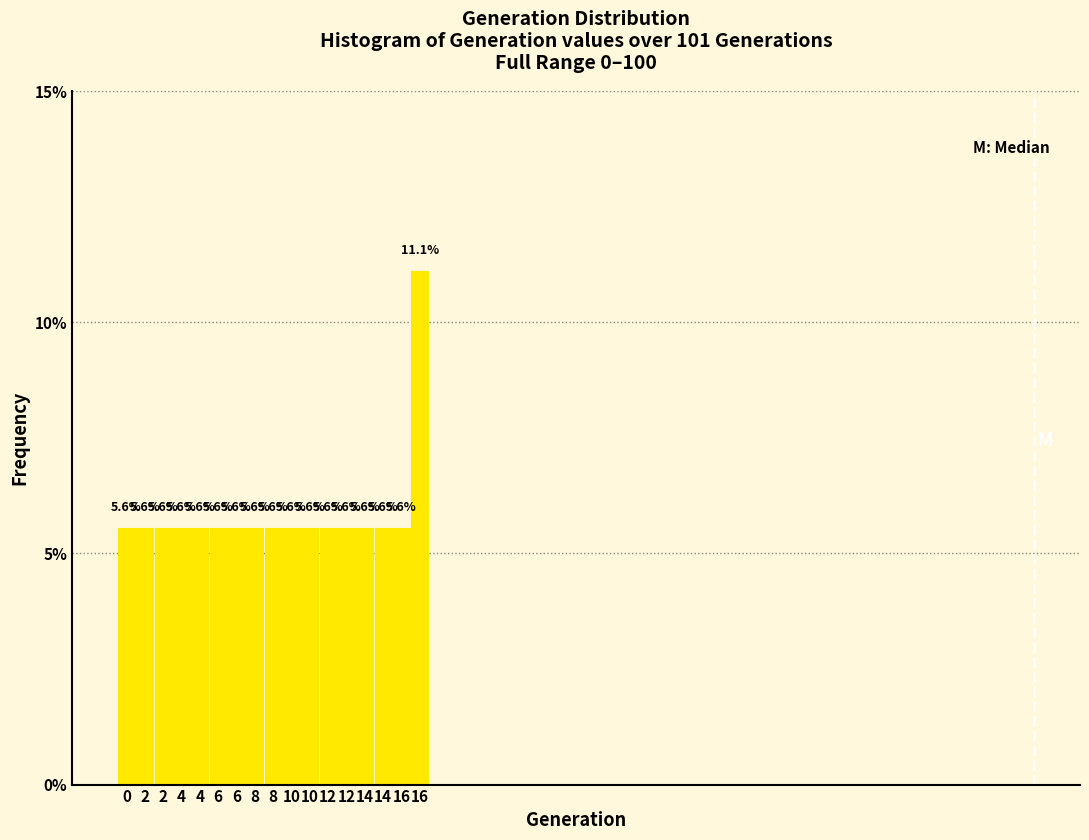

How tall is the bar that spans 8 to 9 on the x-axis?

5.6